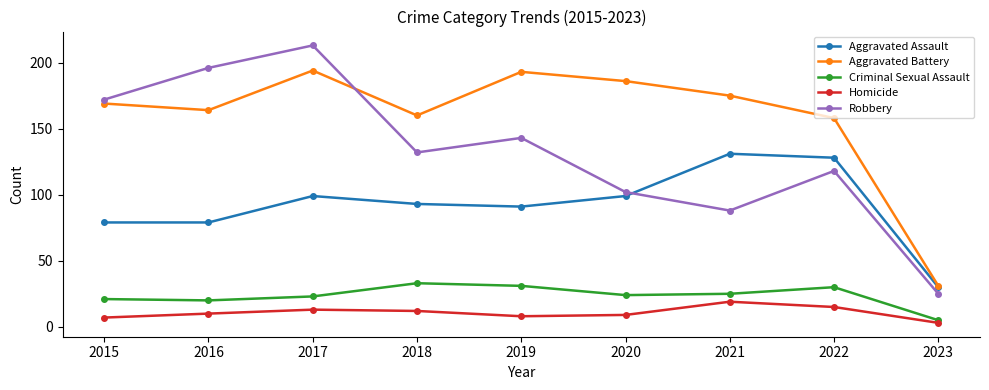

The value of Robbery at 2018 is 197. True or false?

False